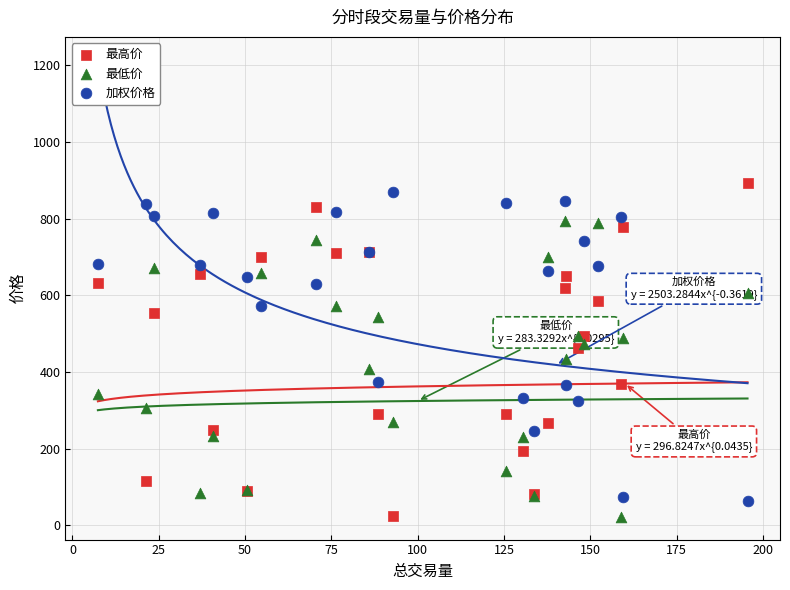

What is the X range (max minus min) for the scatter plot?

188.2